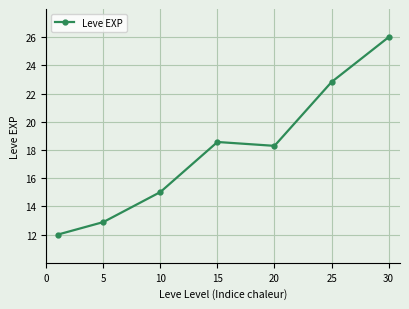

True or false: there are more than 2 points higher than both neighbors.

False